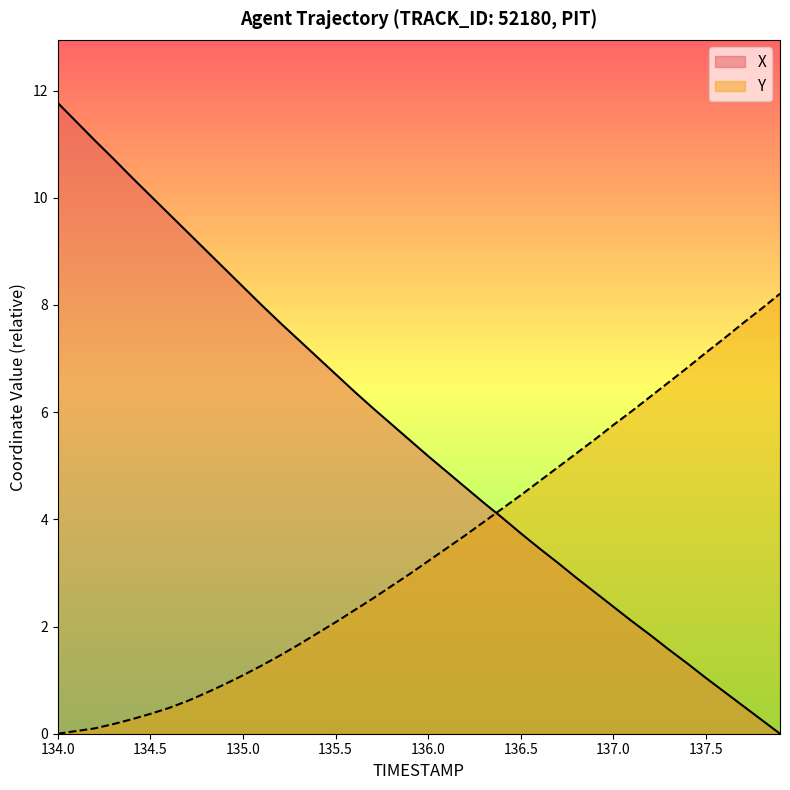

After their last crossing, which series has the higher values: X or Y?

Y